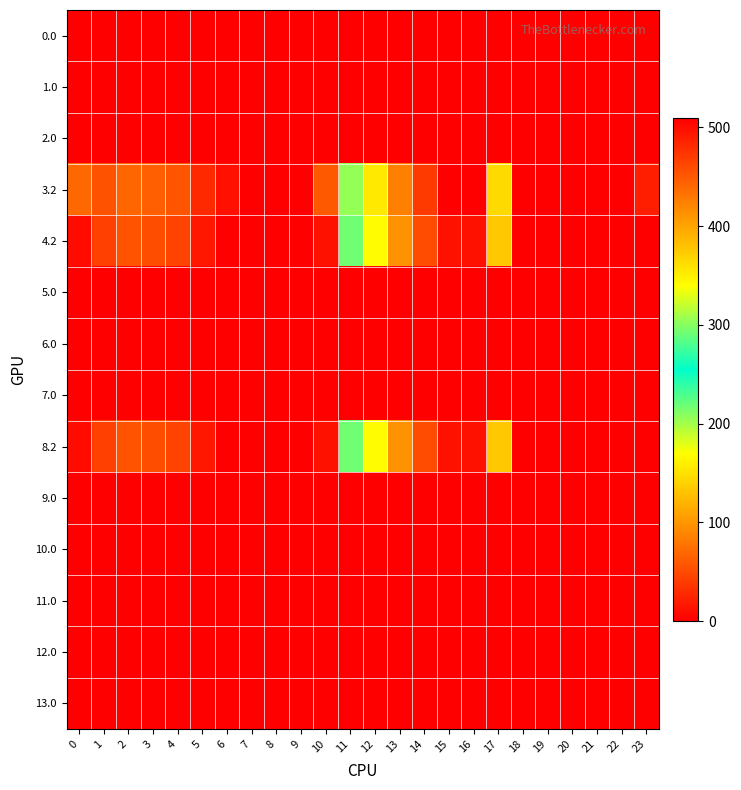

Reading right to left, what are all the values shown in this chart?

0.0: 23=0.0	22=0.0	21=0.0	20=0.0	19=0.0	18=0.0	17=0.0	16=0.0	15=0.0	14=0.0	13=0.0	12=0.0	11=0.0	10=0.0	9=0.0	8=0.0	7=0.0	6=0.0	5=0.0	4=0.0	3=0.0	2=0.0	1=0.0	0=0.0
1.0: 23=0.0	22=0.0	21=0.0	20=0.0	19=0.0	18=0.0	17=0.0	16=0.0	15=0.0	14=0.0	13=0.0	12=0.0	11=0.0	10=0.0	9=0.0	8=0.0	7=0.0	6=0.0	5=0.0	4=0.0	3=0.0	2=0.0	1=0.0	0=0.0
2.0: 23=0.0	22=0.0	21=0.0	20=0.0	19=0.0	18=0.0	17=0.0	16=0.0	15=0.0	14=0.0	13=0.0	12=0.0	11=0.0	10=0.0	9=0.0	8=0.0	7=0.0	6=0.0	5=0.0	4=0.0	3=0.0	2=0.0	1=0.0	0=0.0
3.2: 23=21.2	22=0.0	21=0.0	20=0.0	19=0.0	18=0.0	17=145.4	16=509.6	15=508.8	14=470.4	13=423.4	12=354.2	11=303.6	10=60.4	9=0.0	8=0.0	7=0.0	6=11.8	5=28.0	4=57.4	3=64.0	2=68.5	1=55.7	0=70.1
4.2: 23=0.0	22=0.0	21=0.0	20=0.0	19=0.0	18=0.0	17=133.4	16=497.6	15=496.8	14=458.4	13=411.4	12=342.2	11=291.6	10=12.6	9=0.0	8=0.0	7=0.0	6=0.0	5=16.0	4=45.4	3=52.0	2=56.5	1=43.7	0=8.1
5.0: 23=0.0	22=0.0	21=0.0	20=0.0	19=0.0	18=0.0	17=0.0	16=0.0	15=0.0	14=0.0	13=0.0	12=0.0	11=0.0	10=0.0	9=0.0	8=0.0	7=0.0	6=0.0	5=0.0	4=0.0	3=0.0	2=0.0	1=0.0	0=0.0
6.0: 23=0.0	22=0.0	21=0.0	20=0.0	19=0.0	18=0.0	17=0.0	16=0.0	15=0.0	14=0.0	13=0.0	12=0.0	11=0.0	10=0.0	9=0.0	8=0.0	7=0.0	6=0.0	5=0.0	4=0.0	3=0.0	2=0.0	1=0.0	0=0.0
7.0: 23=0.0	22=0.0	21=0.0	20=0.0	19=0.0	18=0.0	17=0.0	16=0.0	15=0.0	14=0.0	13=0.0	12=0.0	11=0.0	10=0.0	9=0.0	8=0.0	7=0.0	6=0.0	5=0.0	4=0.0	3=0.0	2=0.0	1=0.0	0=0.0
8.2: 23=0.0	22=0.0	21=0.0	20=0.0	19=0.0	18=0.0	17=133.4	16=497.6	15=496.8	14=458.4	13=411.4	12=342.2	11=291.6	10=12.6	9=0.0	8=0.0	7=0.0	6=0.0	5=16.0	4=45.4	3=52.0	2=56.5	1=43.7	0=8.1
9.0: 23=0.0	22=0.0	21=0.0	20=0.0	19=0.0	18=0.0	17=0.0	16=0.0	15=0.0	14=0.0	13=0.0	12=0.0	11=0.0	10=0.0	9=0.0	8=0.0	7=0.0	6=0.0	5=0.0	4=0.0	3=0.0	2=0.0	1=0.0	0=0.0
10.0: 23=0.0	22=0.0	21=0.0	20=0.0	19=0.0	18=0.0	17=0.0	16=0.0	15=0.0	14=0.0	13=0.0	12=0.0	11=0.0	10=0.0	9=0.0	8=0.0	7=0.0	6=0.0	5=0.0	4=0.0	3=0.0	2=0.0	1=0.0	0=0.0
11.0: 23=0.0	22=0.0	21=0.0	20=0.0	19=0.0	18=0.0	17=0.0	16=0.0	15=0.0	14=0.0	13=0.0	12=0.0	11=0.0	10=0.0	9=0.0	8=0.0	7=0.0	6=0.0	5=0.0	4=0.0	3=0.0	2=0.0	1=0.0	0=0.0
12.0: 23=0.0	22=0.0	21=0.0	20=0.0	19=0.0	18=0.0	17=0.0	16=0.0	15=0.0	14=0.0	13=0.0	12=0.0	11=0.0	10=0.0	9=0.0	8=0.0	7=0.0	6=0.0	5=0.0	4=0.0	3=0.0	2=0.0	1=0.0	0=0.0
13.0: 23=0.0	22=0.0	21=0.0	20=0.0	19=0.0	18=0.0	17=0.0	16=0.0	15=0.0	14=0.0	13=0.0	12=0.0	11=0.0	10=0.0	9=0.0	8=0.0	7=0.0	6=0.0	5=0.0	4=0.0	3=0.0	2=0.0	1=0.0	0=0.0